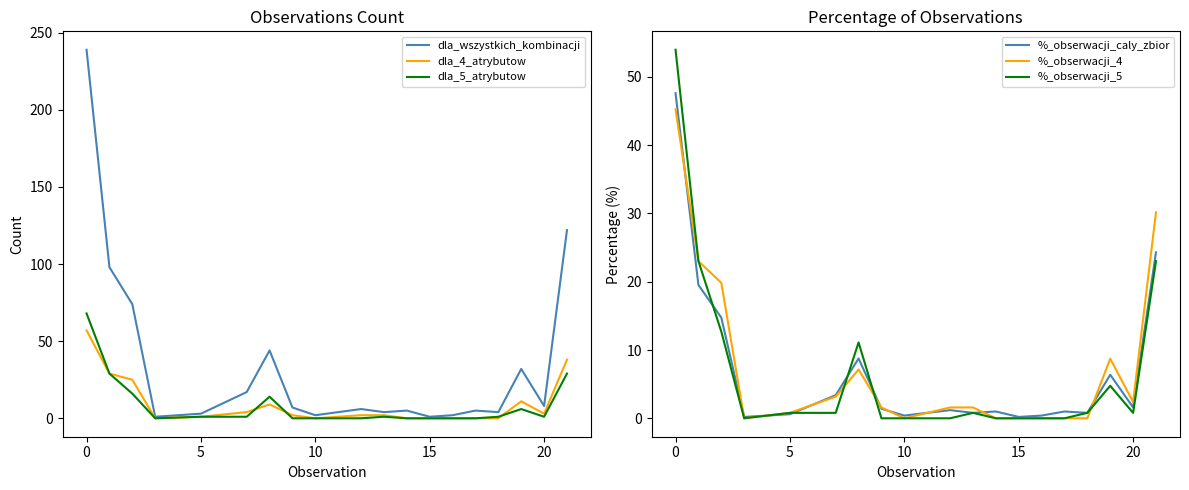

At which label does dla_5_atrybutow first exceed 1?

0